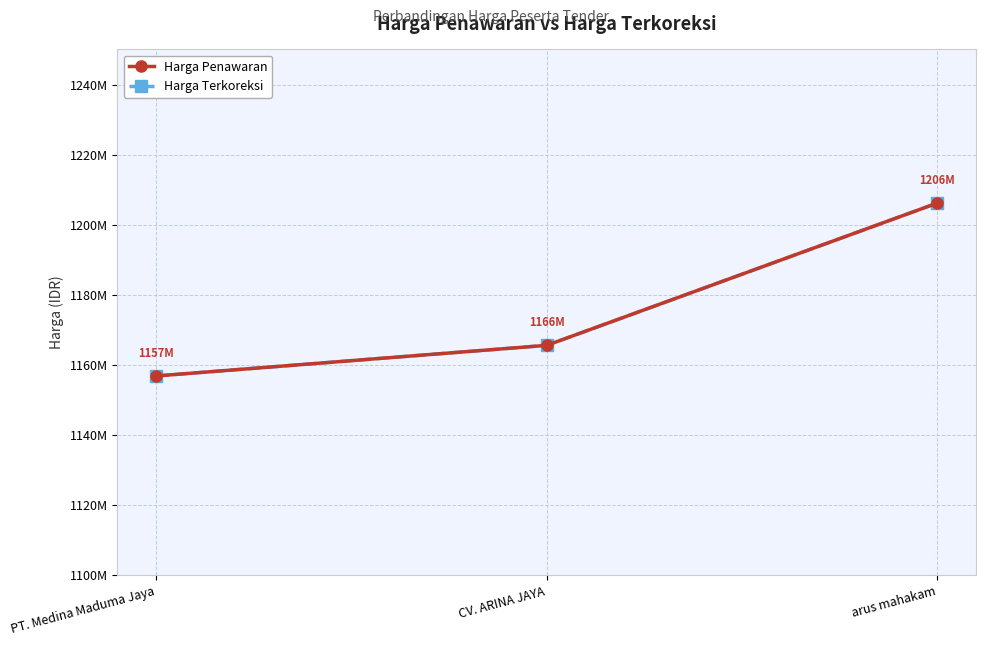

Is this an area chart (filled region under the line)?

No